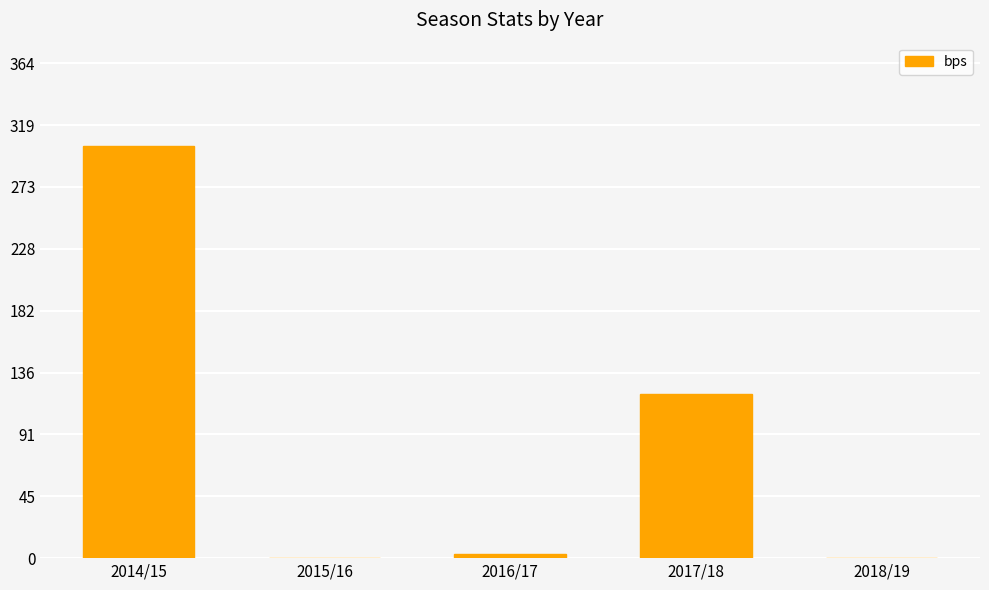

What is the greatest value displayed?

304